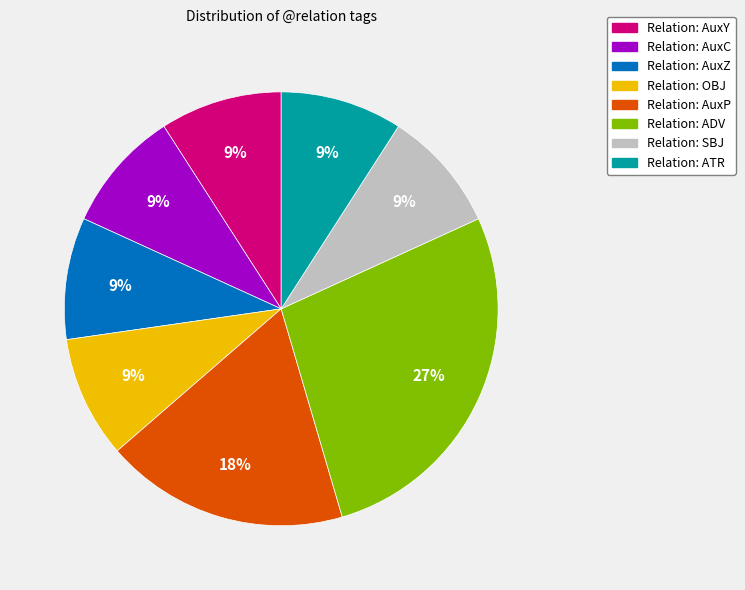

Approximately how many times larger is the value at Relation: AuxY compared to Relation: AuxZ?

1.0